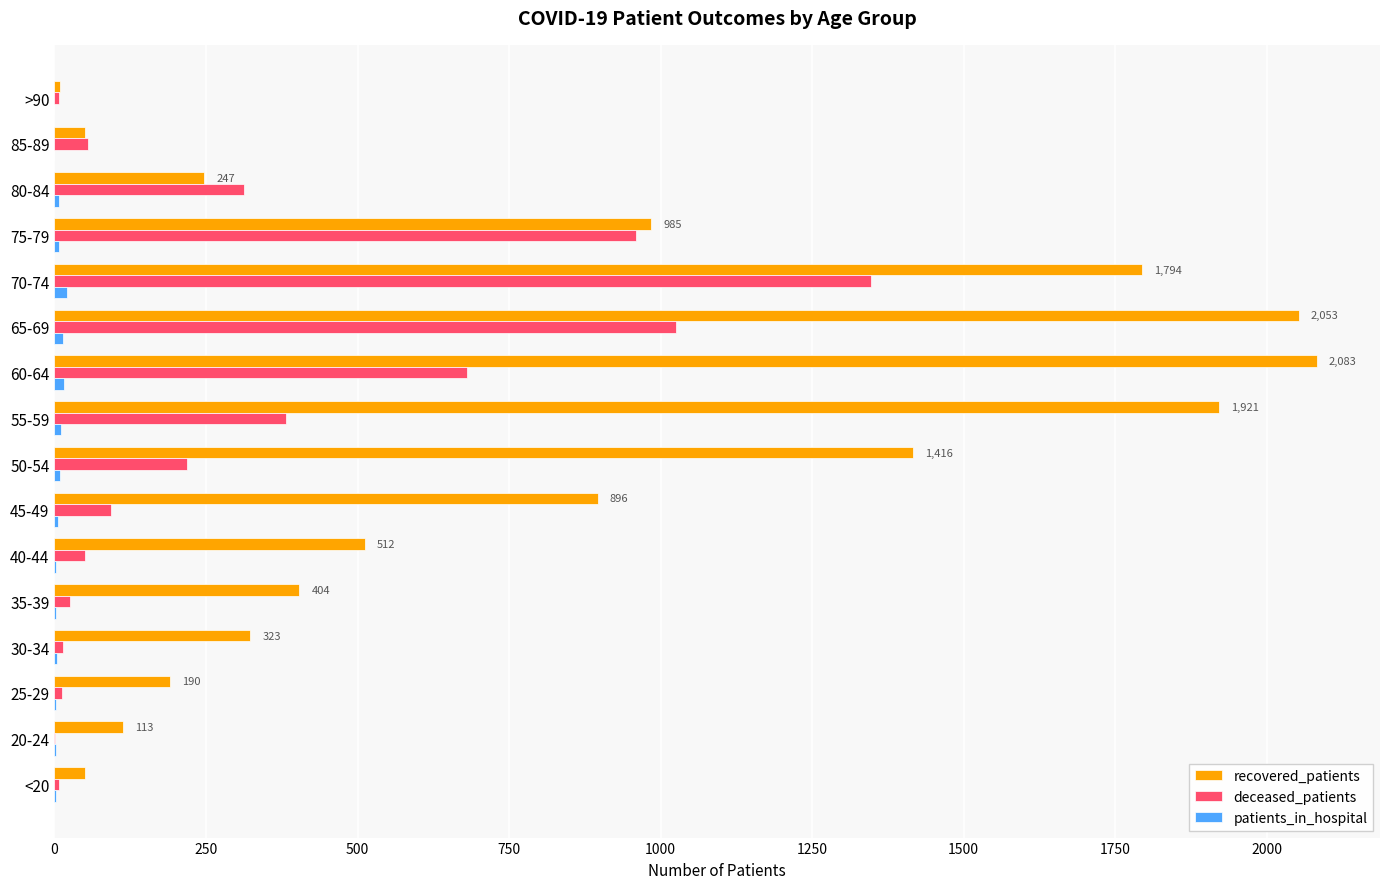

Which series has the largest total across all categories?

recovered_patients